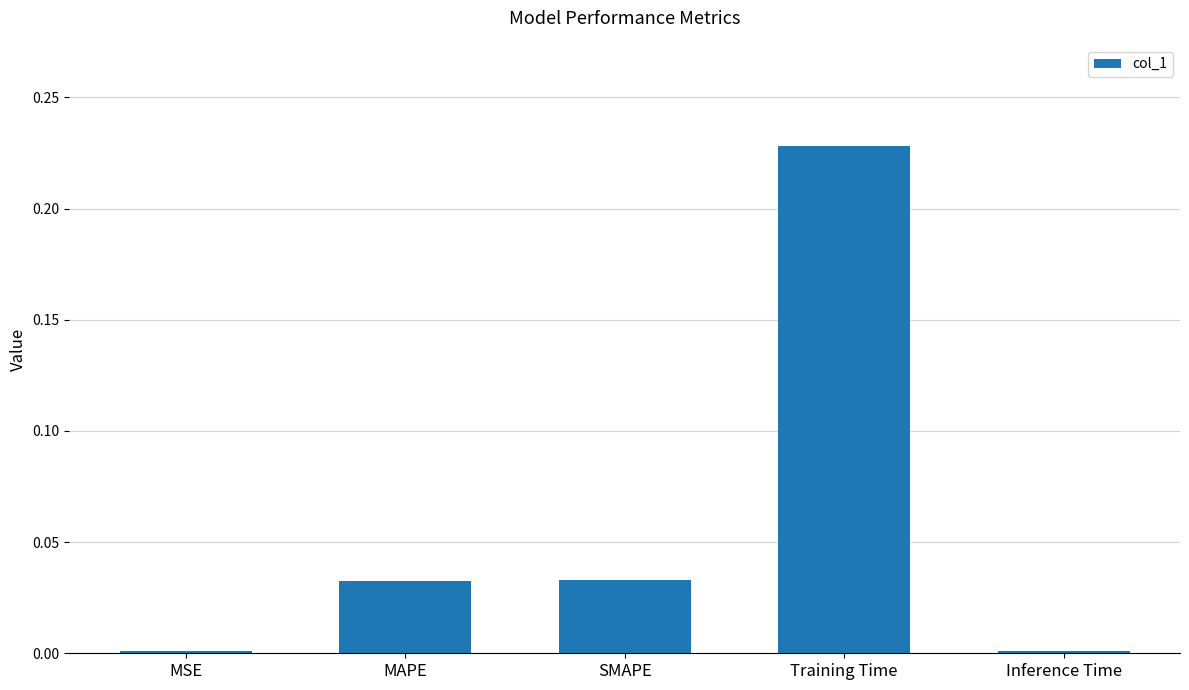

What is the sum of all values?

0.3